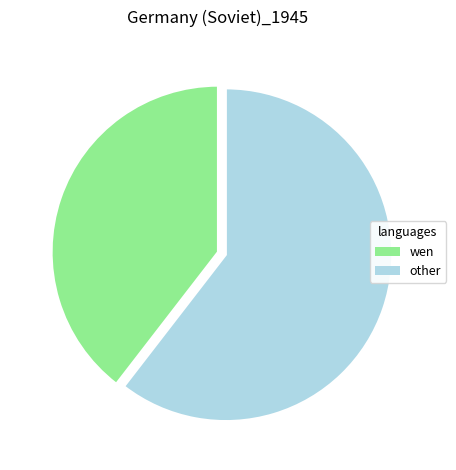

Is there a majority slice in this chart?

Yes